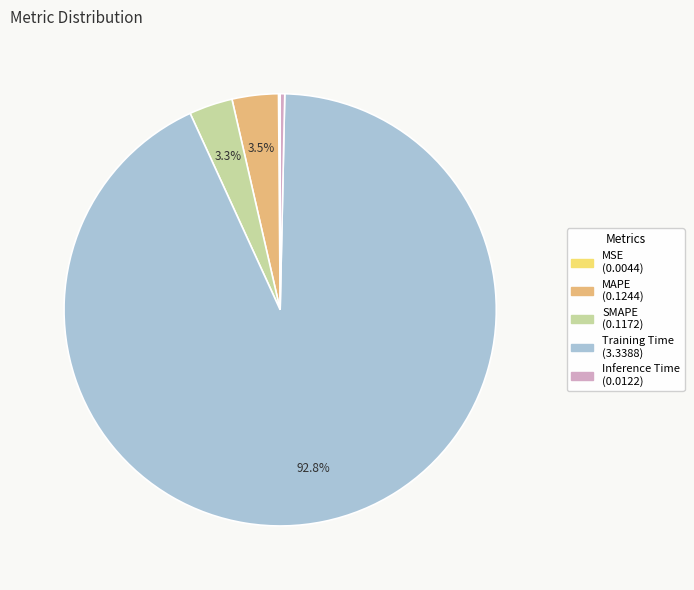

What percentage do MAPE and Training Time together represent?

96.3%